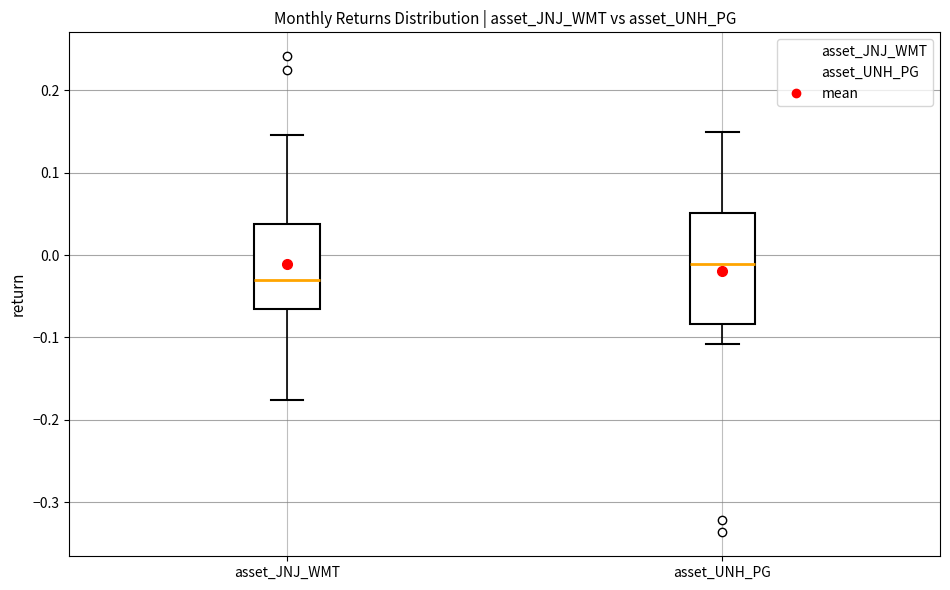

Reading left to right, transcribe this box plot: for each box, give where its median line is, the range the box spans, and where its two whiskers end, as read against the y-axis. The values are not printed on the chart, so give them approximately, as read against the axis.

asset_JNJ_WMT: median -0.03, box -0.07 to 0.04, whiskers -0.18 to 0.15
asset_UNH_PG: median -0.01, box -0.08 to 0.05, whiskers -0.11 to 0.15